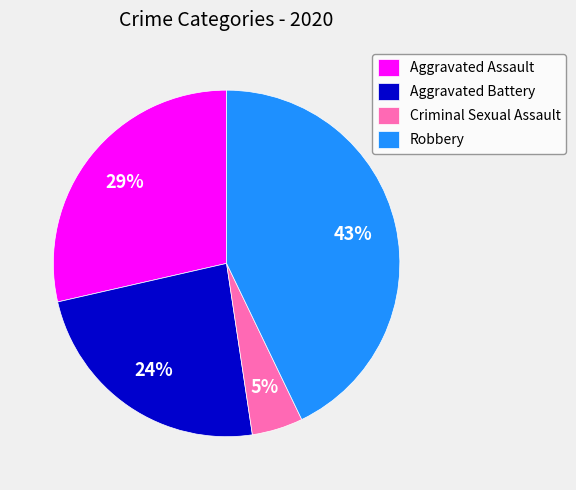

How many slices are in this pie chart?

4